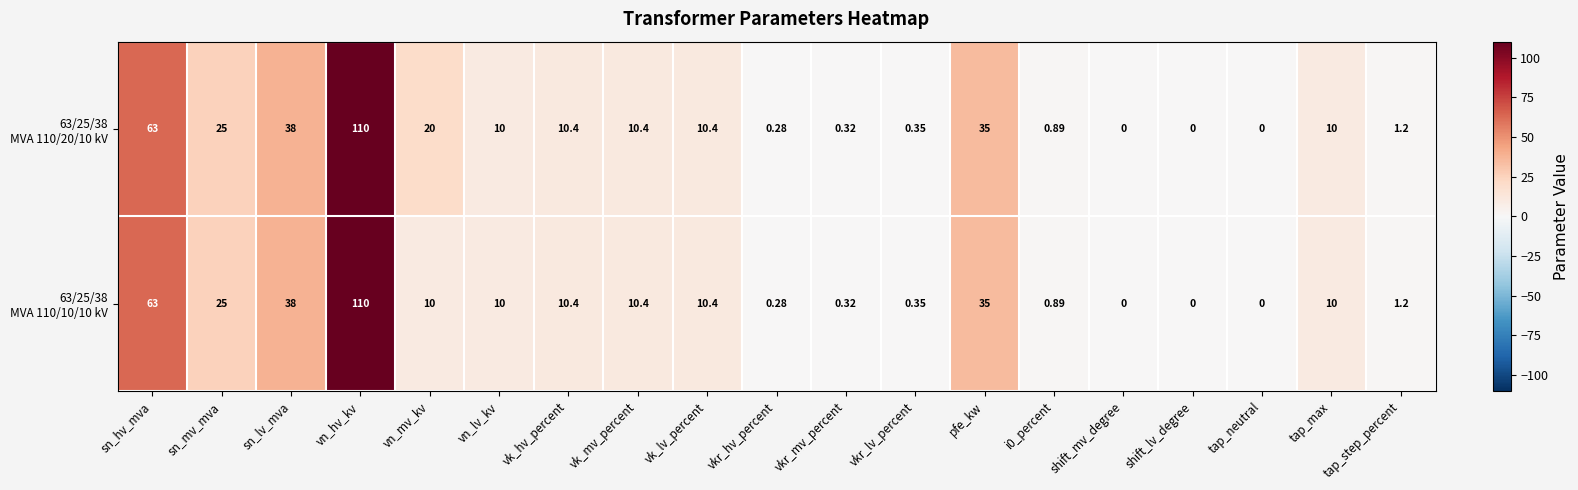

At which category is the sum across all series the highest?

vn_hv_kv